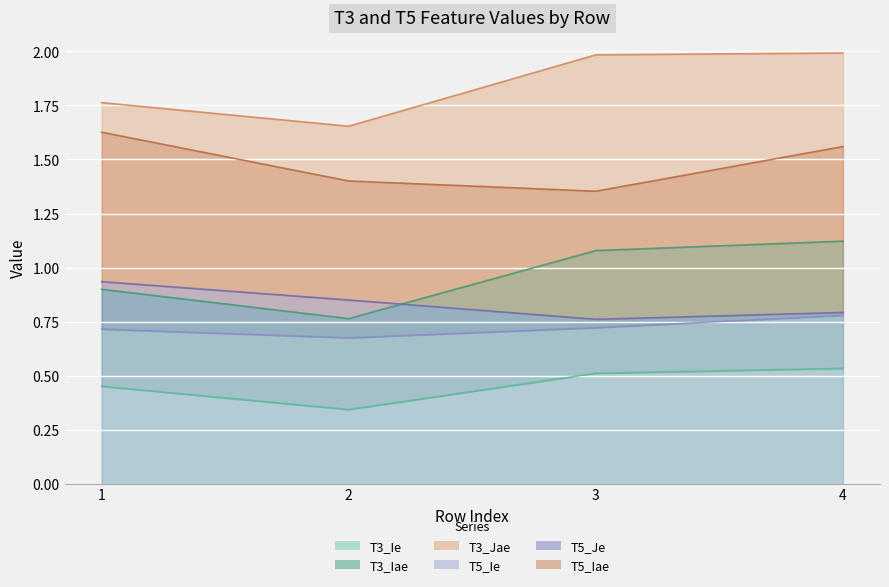

What is the smallest value displayed?

0.3